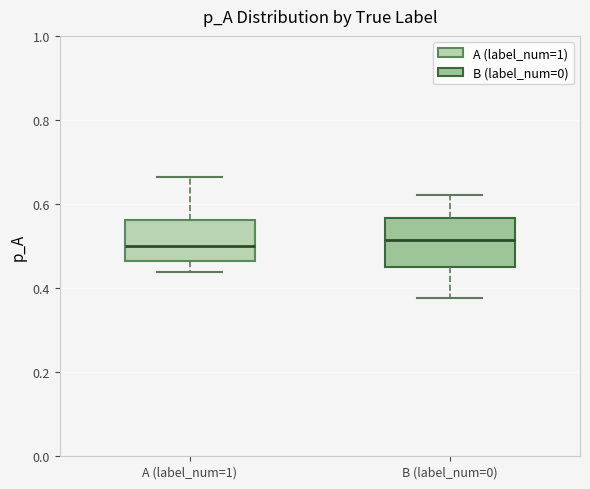

Reading left to right, transcribe this box plot: for each box, give where its median line is, the range the box spans, and where its two whiskers end, as read against the y-axis. The values are not printed on the chart, so give them approximately, as read against the axis.

A (label_num=1): median 0.50, box 0.46 to 0.56, whiskers 0.44 to 0.66
B (label_num=0): median 0.52, box 0.44 to 0.56, whiskers 0.38 to 0.62